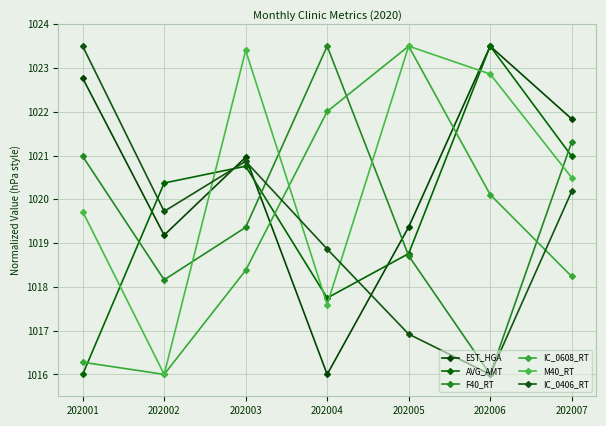

The F40_RT series shows 590.4 at 202002. True or false?

False